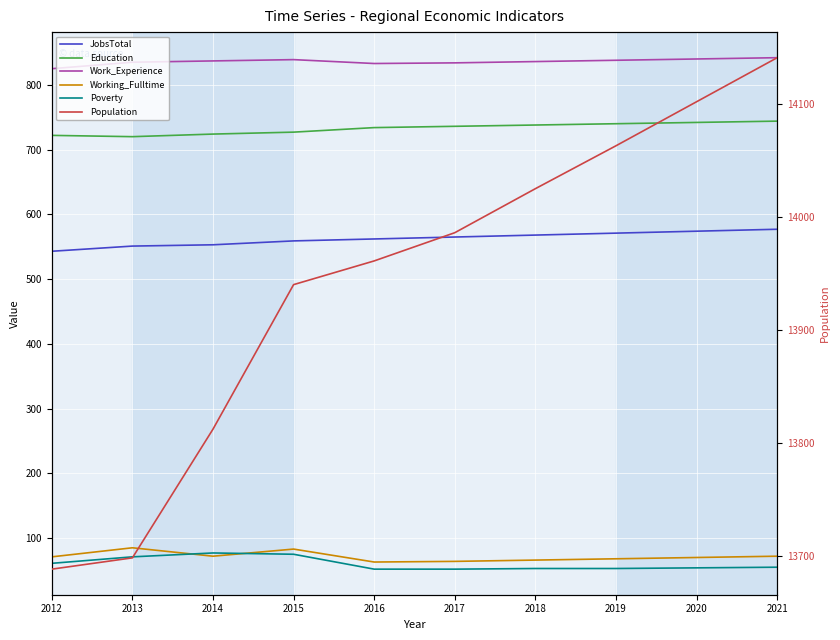

What are all the series names shown in the legend?

JobsTotal, Education, Work_Experience, Working_Fulltime, Poverty, Population